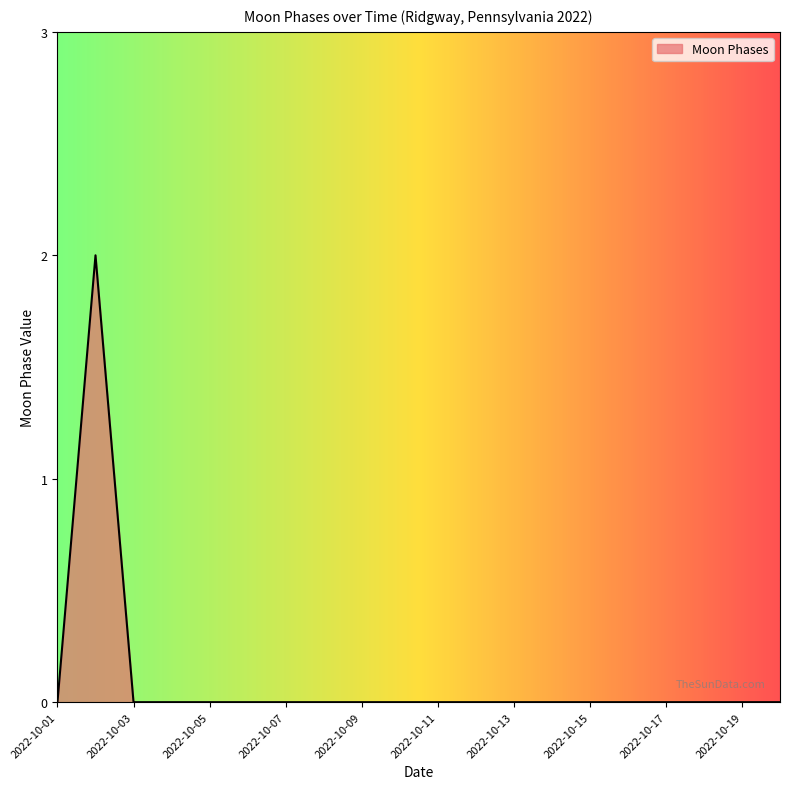

Count the values in the range 0 to 1.

19